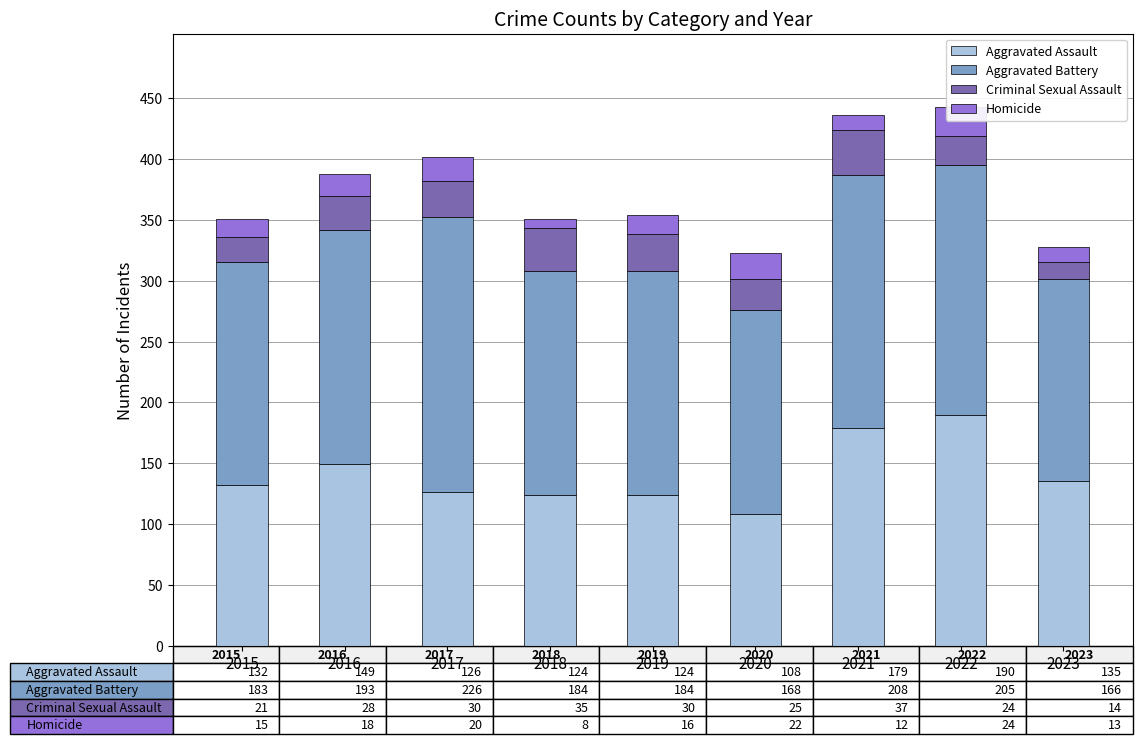

How many values in the Aggravated Battery series are below 184?

3